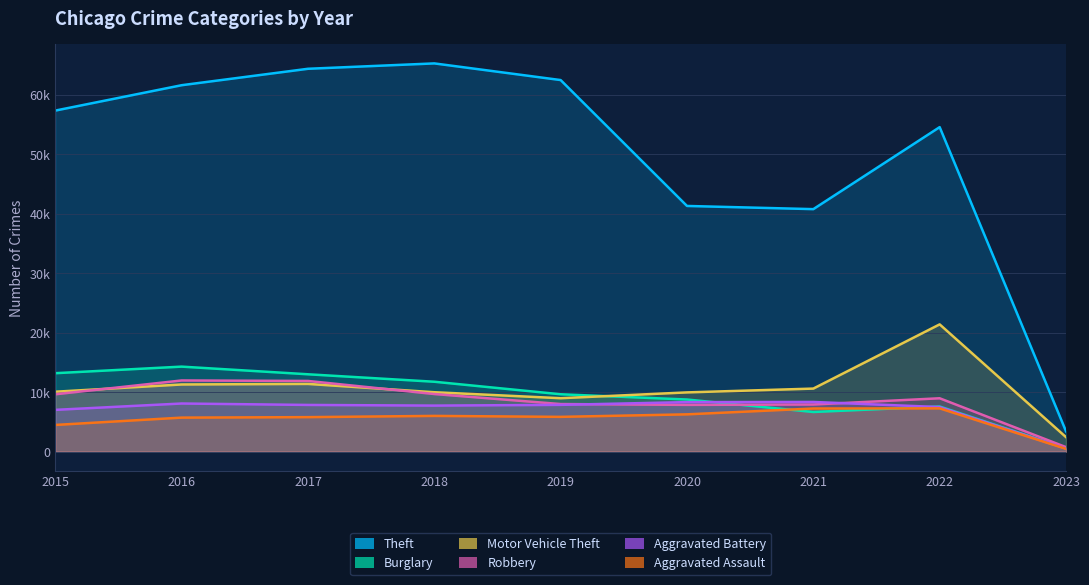

Which series changed the most between 2016 and 2023?

Theft